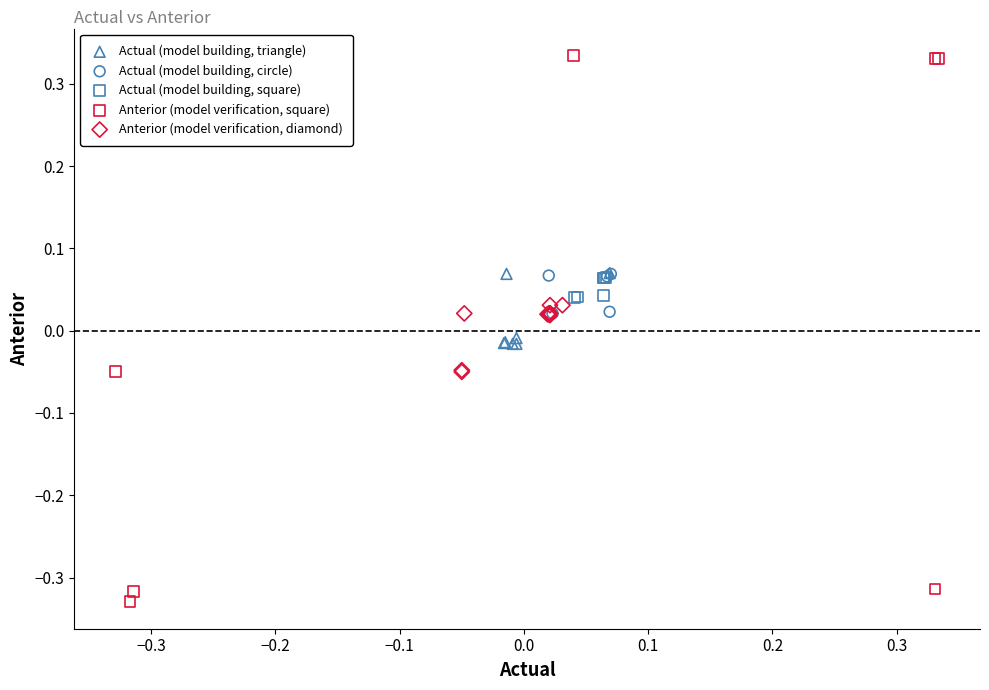

Which series has the largest Y range (max minus min)?

Anterior (model verification, square)